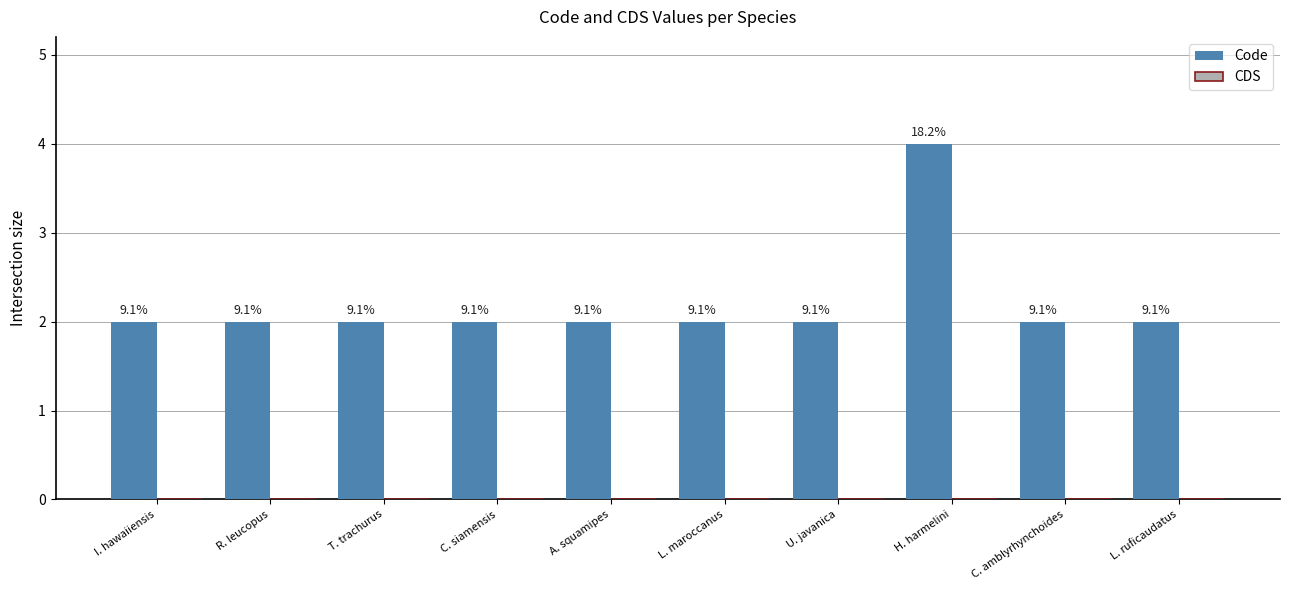

Reading left to right, transcribe all the data shown in this chart.

Code: I. hawaiiensis=2	R. leucopus=2	T. trachurus=2	C. siamensis=2	A. squamipes=2	L. maroccanus=2	U. javanica=2	H. harmelini=4	C. amblyrhynchoides=2	L. ruficaudatus=2
CDS: I. hawaiiensis=0	R. leucopus=0	T. trachurus=0	C. siamensis=0	A. squamipes=0	L. maroccanus=0	U. javanica=0	H. harmelini=0	C. amblyrhynchoides=0	L. ruficaudatus=0